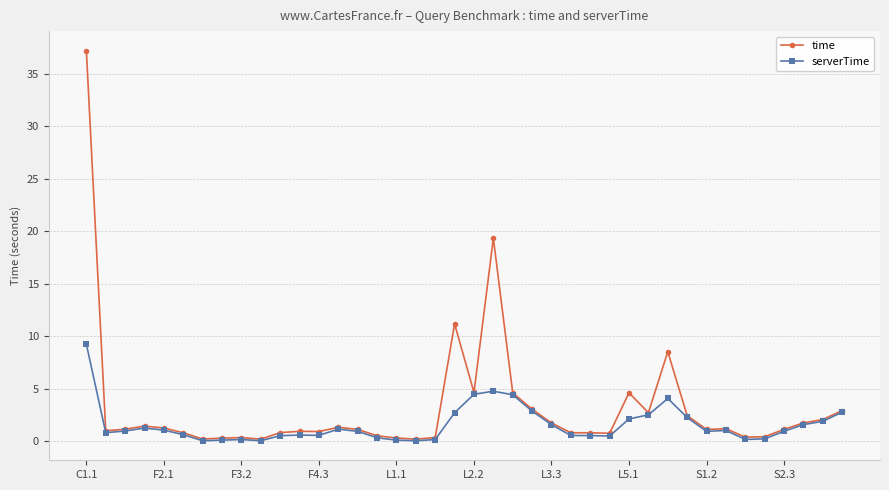

List the series in order of their peak value, lowest first.

serverTime, time